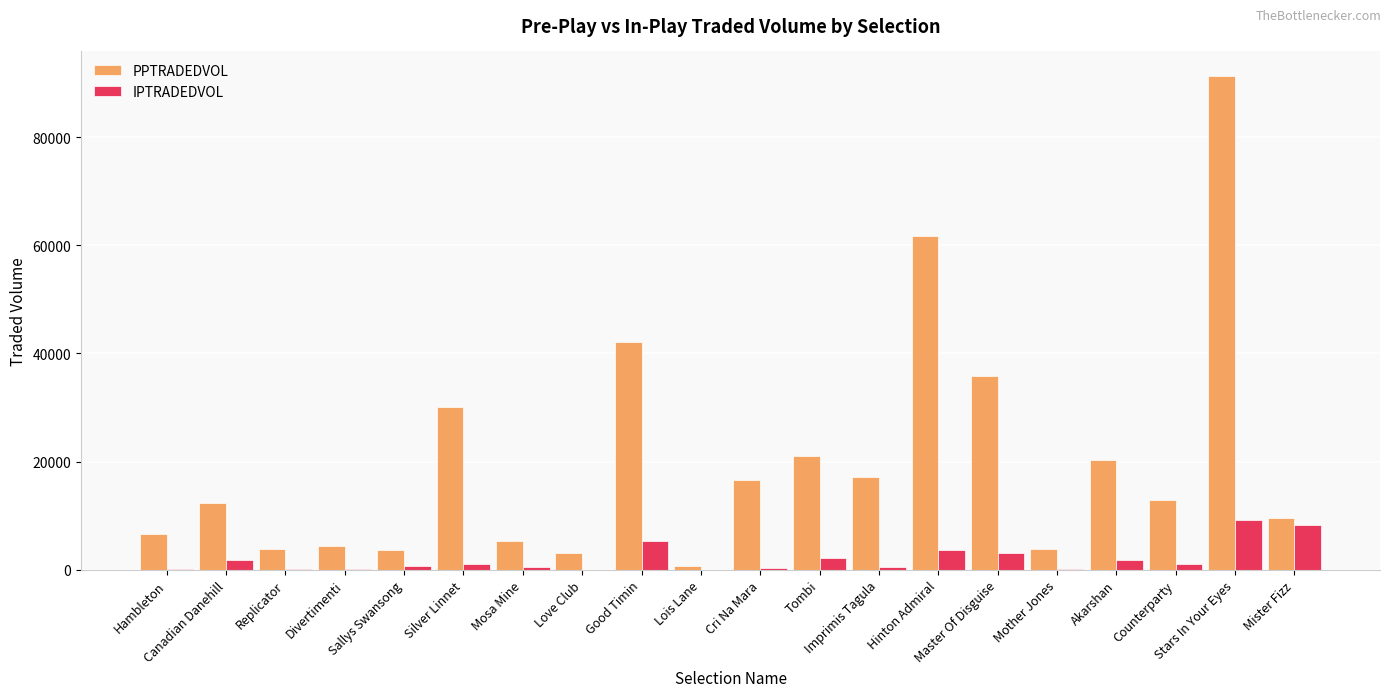

Which series has the largest range (max minus min)?

PPTRADEDVOL